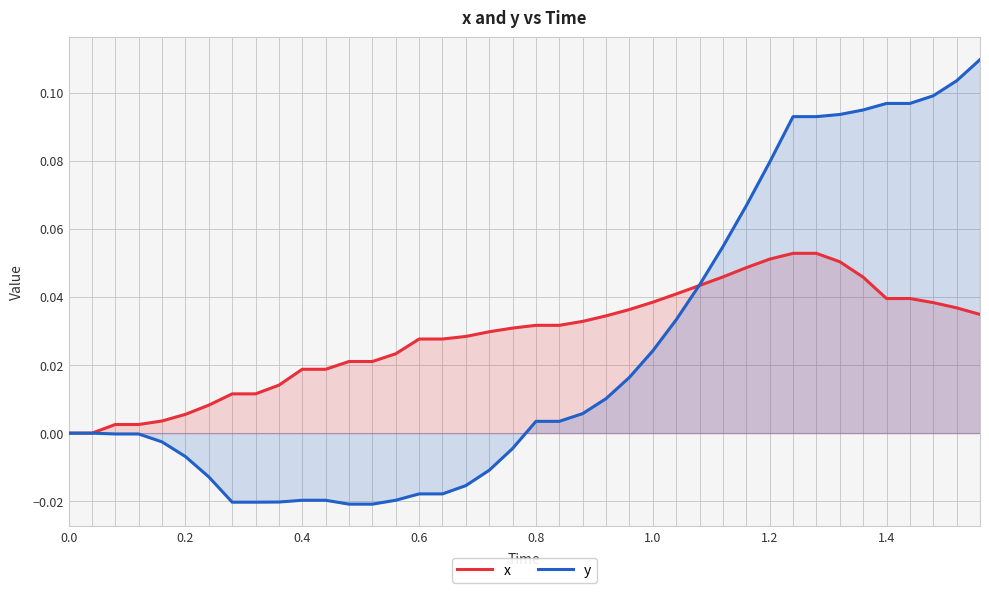

What is the difference between the maximum and second lowest values in the x series?

0.1